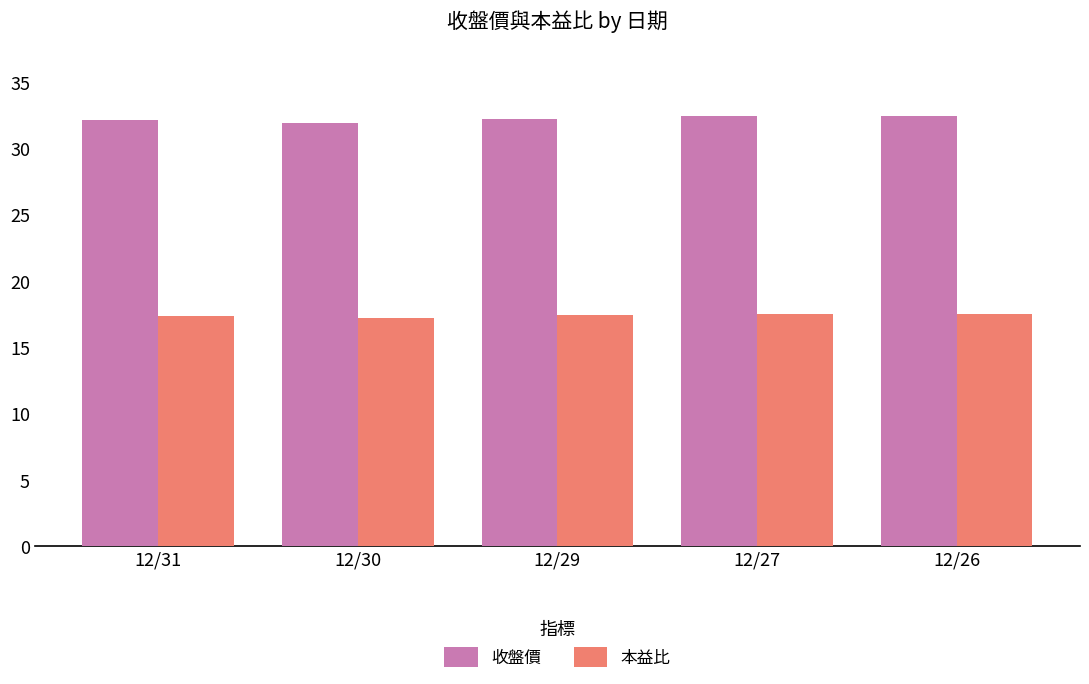

What are all the series names shown in the legend?

收盤價, 本益比